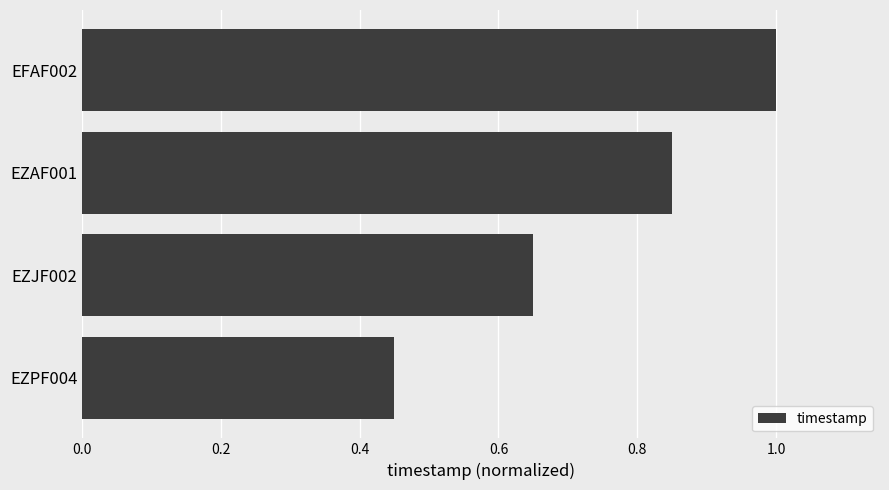

At which category does the chart reach its peak across all series?

EFAF002